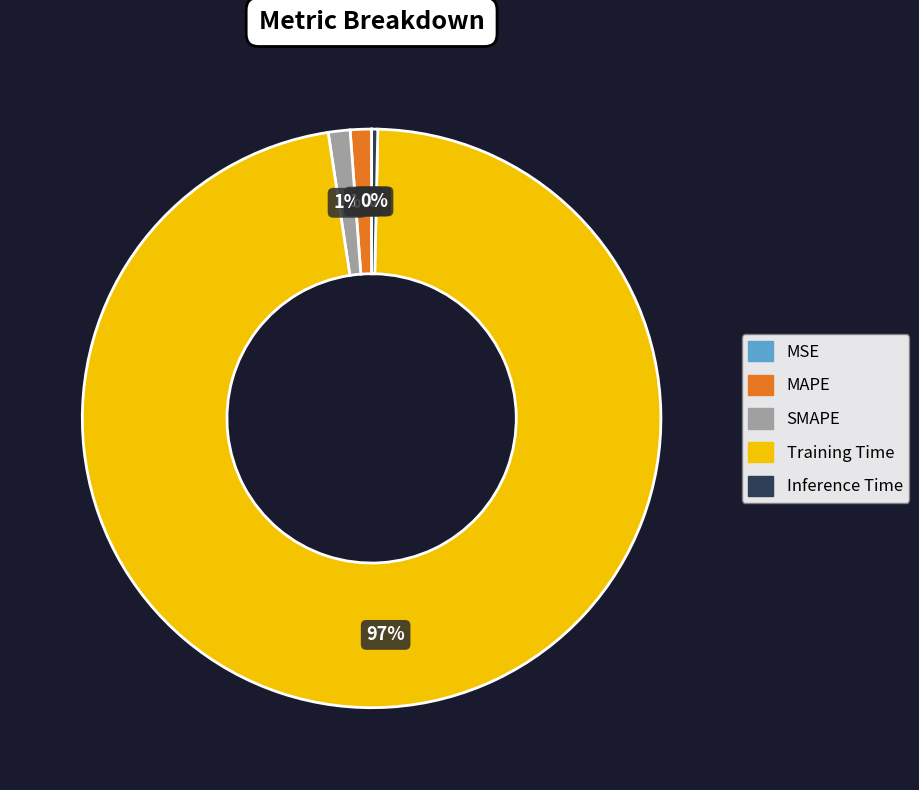

What is the largest slice in the pie chart?

Training Time